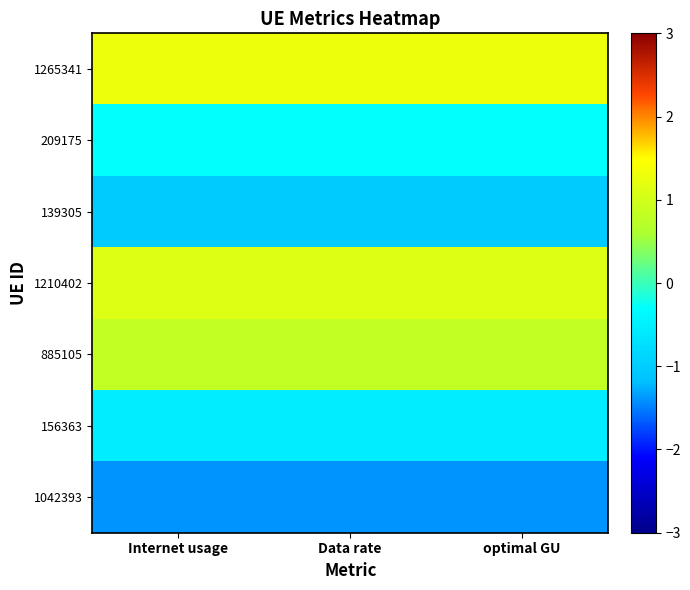

Which has a higher value, Internet usage or Data rate?

Internet usage